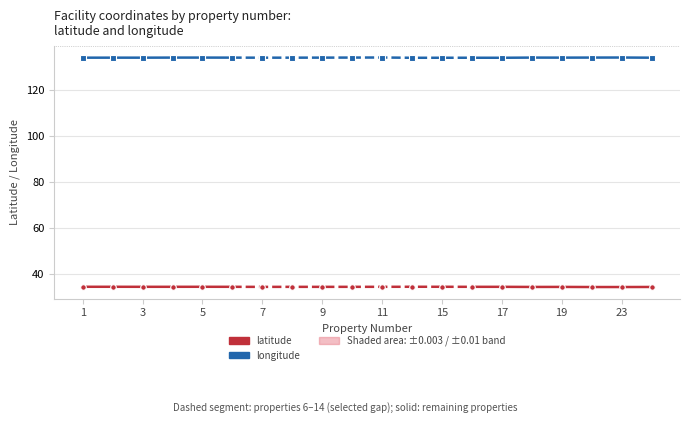

Between 1 and 3, which series saw the biggest shift?

latitude